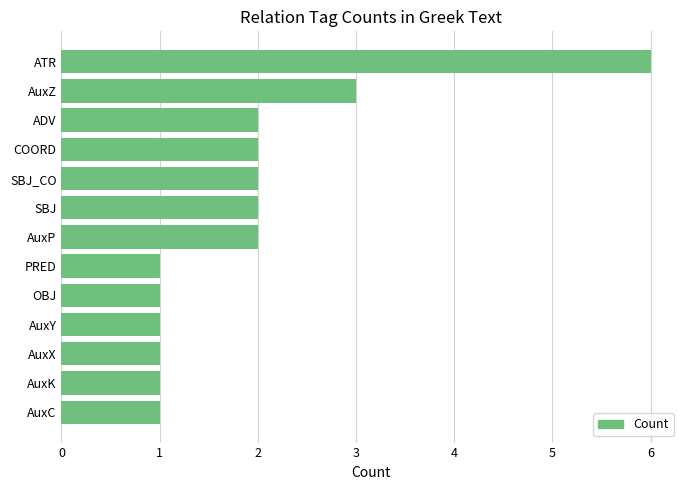

What is the difference between the maximum and minimum values?

5